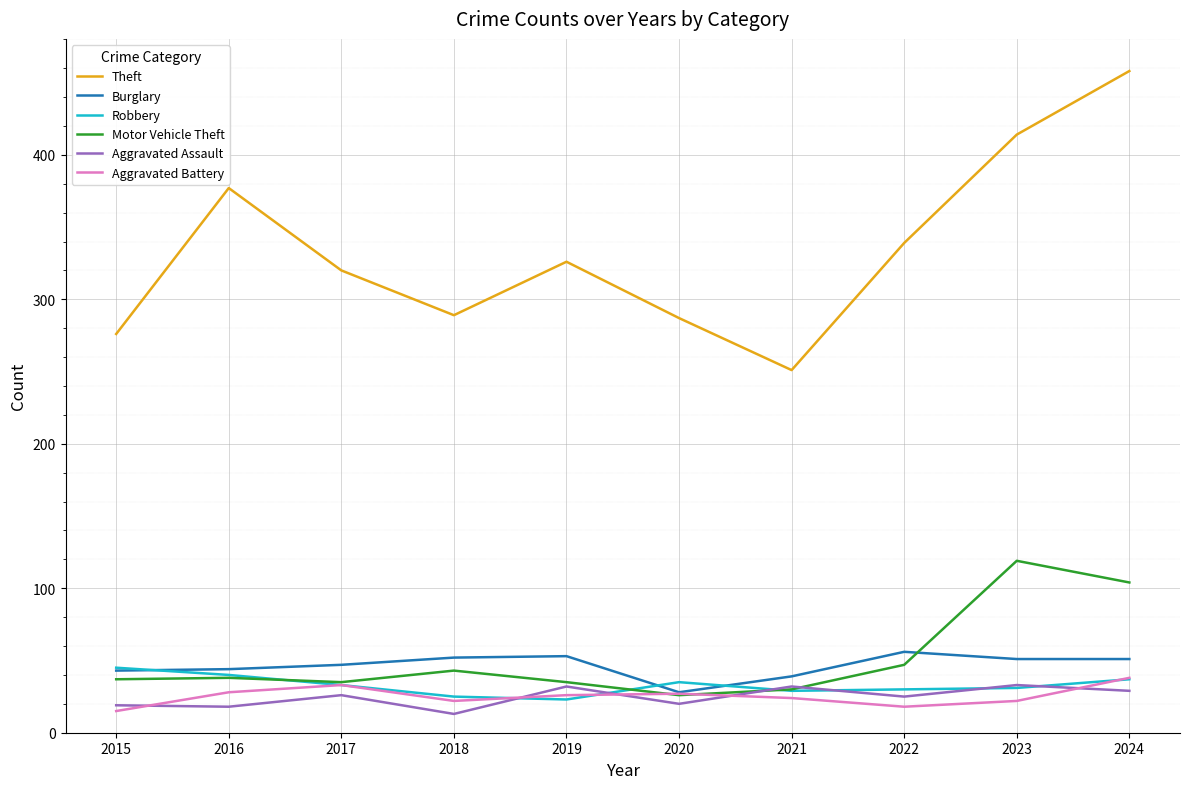

True or false: Theft and Aggravated Battery cross at least once.

False